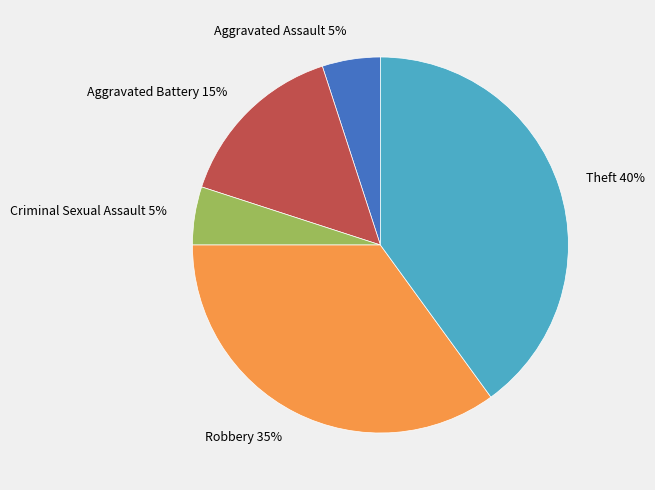

To the nearest percent, what is the difference between the largest and smallest slice percentages?

35%